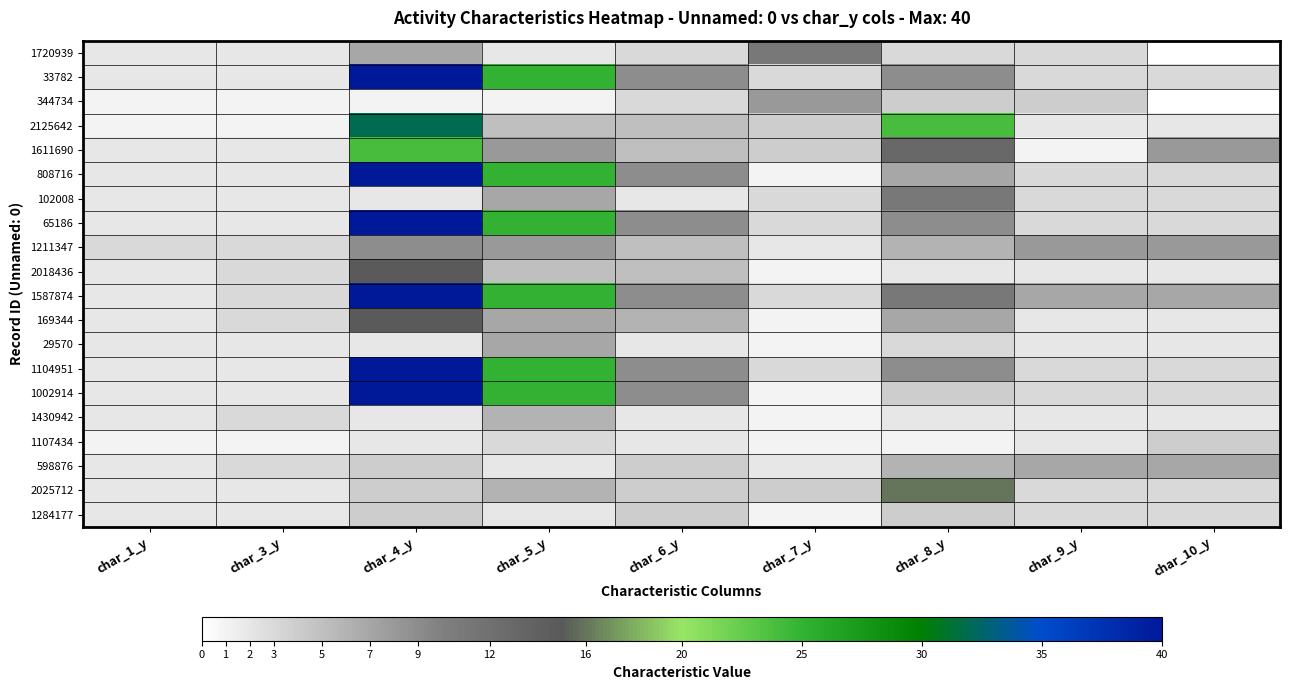

Between char_3_y and char_5_y, which series saw the biggest shift?

33782